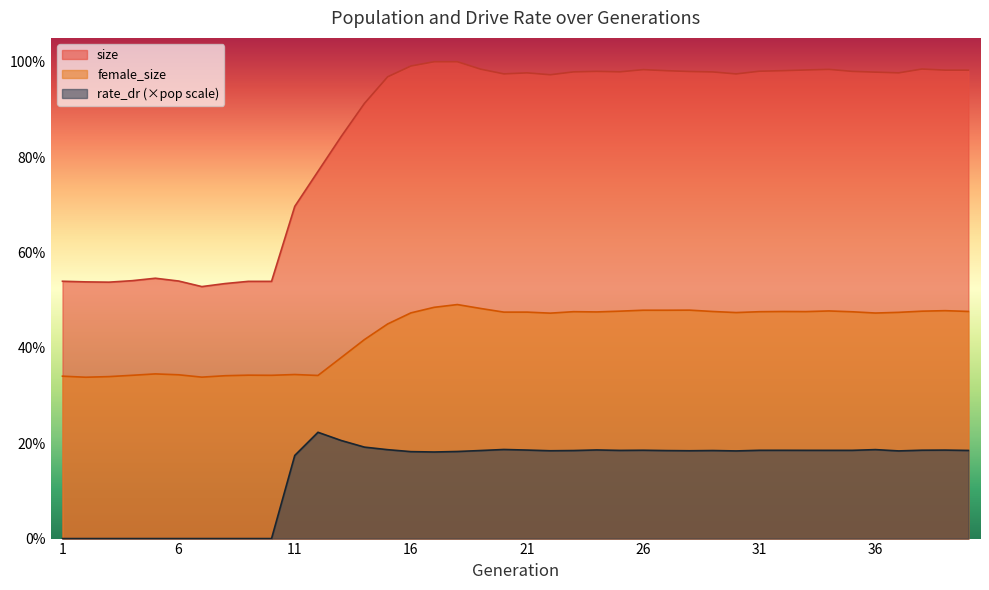

What is the sum of the rate_dr values at 24 and 19?

54128.6